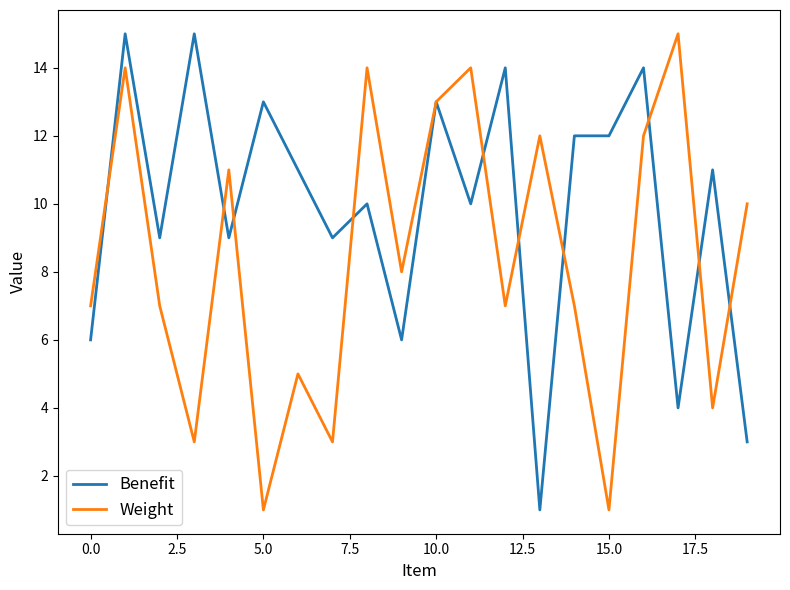

True or false: Weight and Benefit intersect in this chart.

True